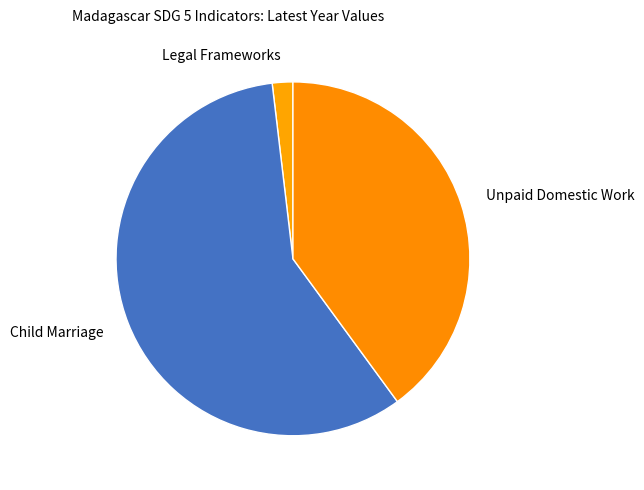

Is it true that Child Marriage is 43% of the pie?

False